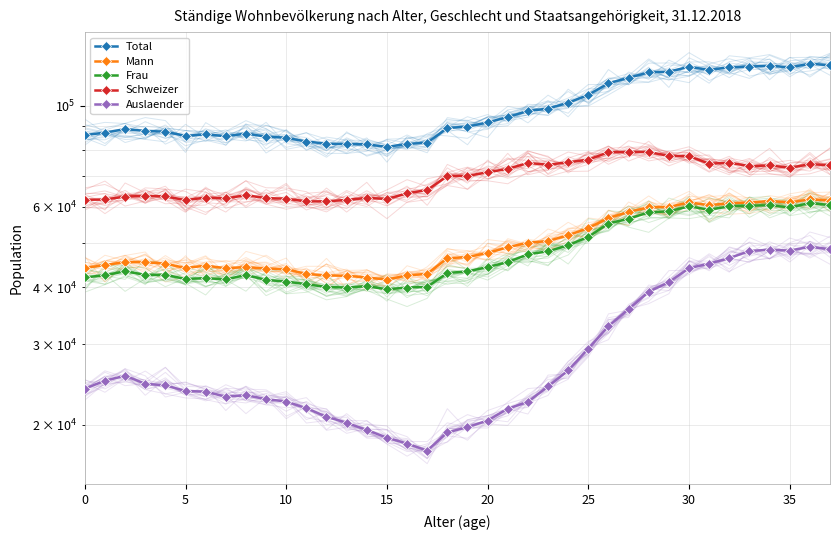

Which series changed the most between 25 and 14?

Auslaender